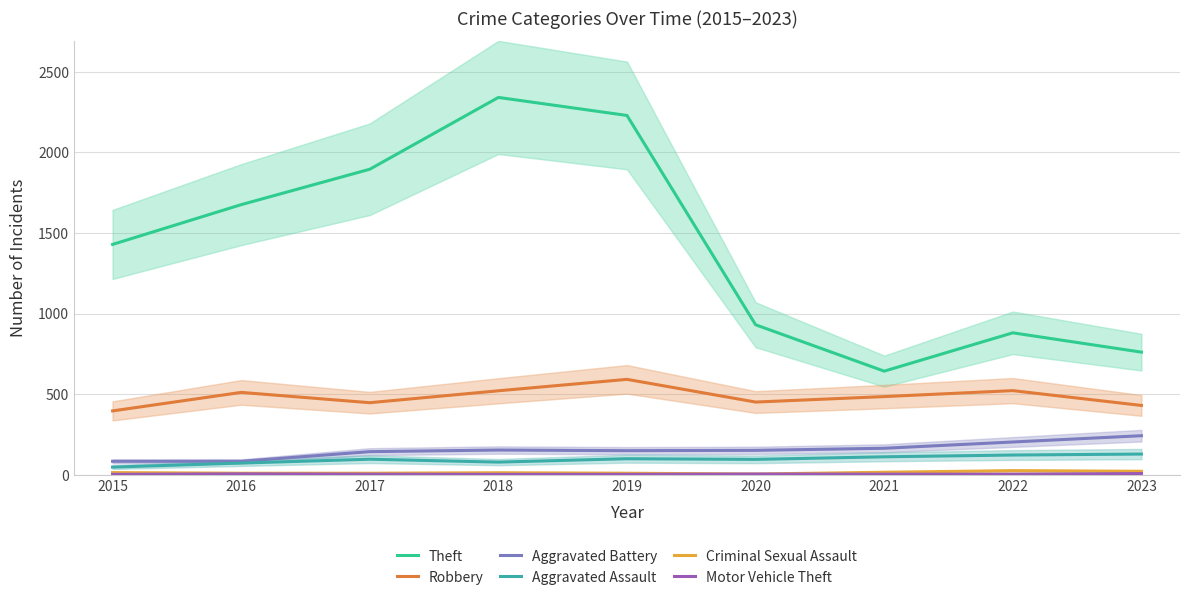

How many distinct data groups are displayed?

6